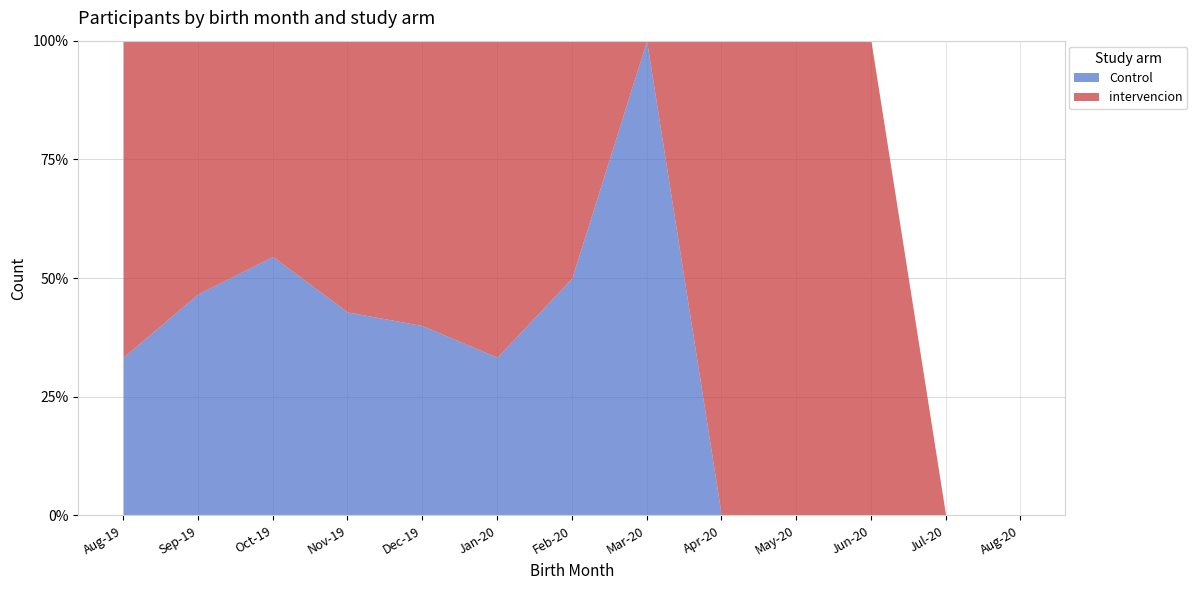

The value of Control at Feb-20 is 21.9. True or false?

False